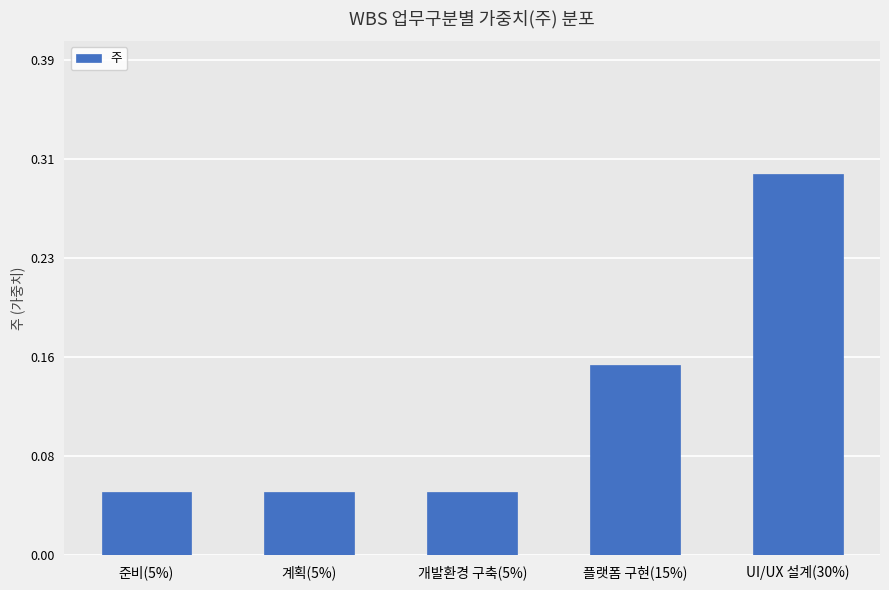

What is the maximum value shown in the chart?

0.3